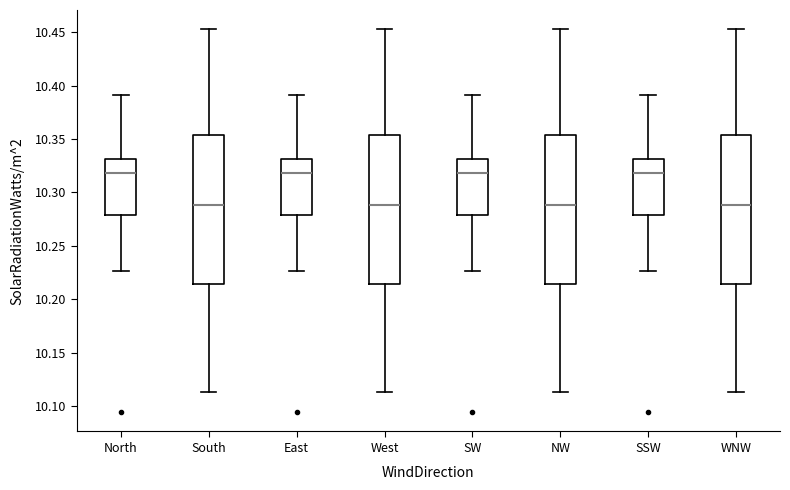

Where does the upper whisker of the box for South end on the y-axis? The values are not printed on the chart, so give them approximately, as read against the axis.

10.455